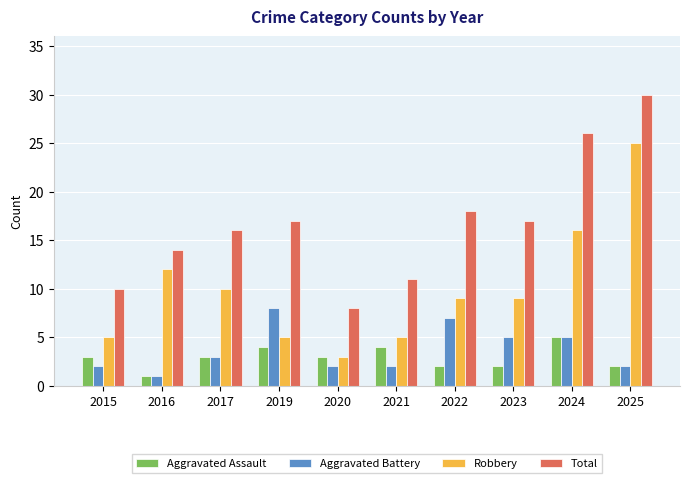

How many Aggravated Assault values are between 2 and 4?

8